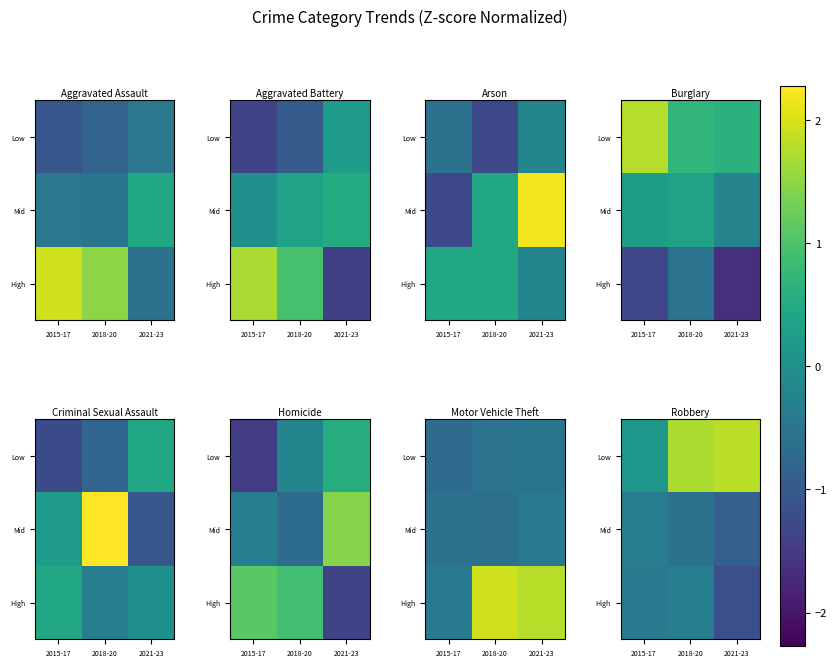

At how many categories does at least one series exceed 0?

3